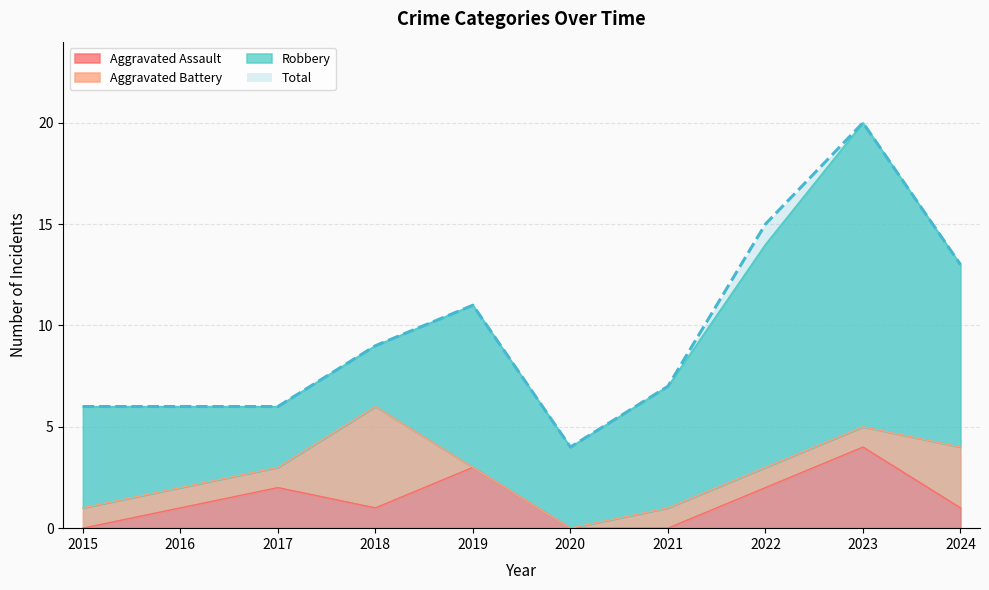

What is the difference between the second highest and second lowest values in the Aggravated Assault series?

3